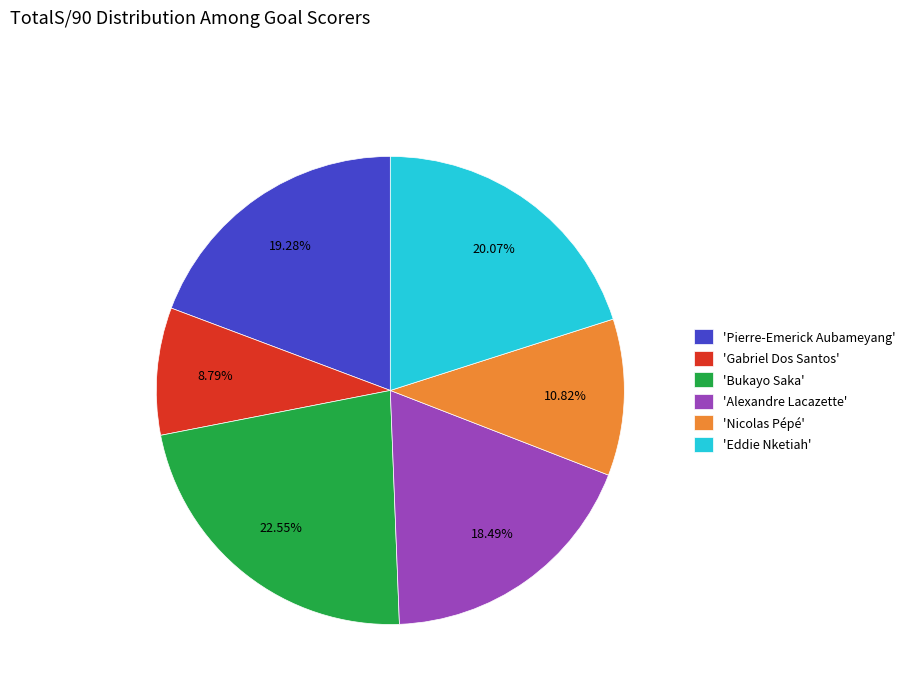

What is the smallest slice in the pie chart?

'Gabriel Dos Santos'